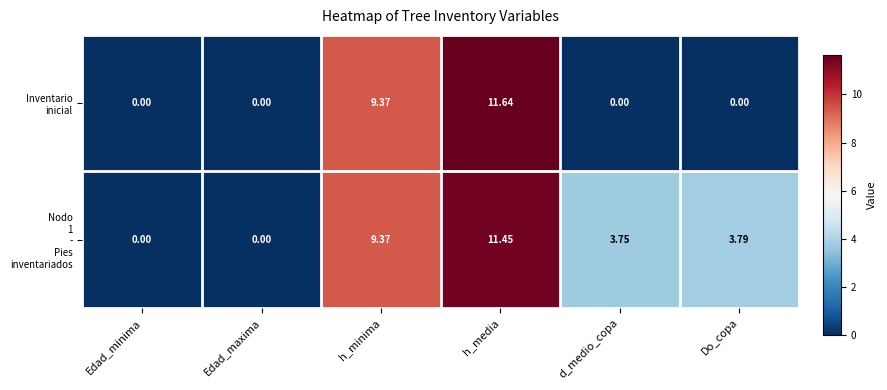

At which category is the sum across all series the highest?

h_media